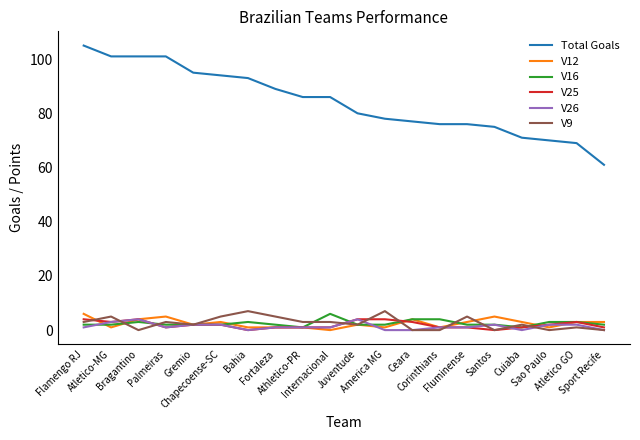

At how many categories does at least one series exceed 38?

20